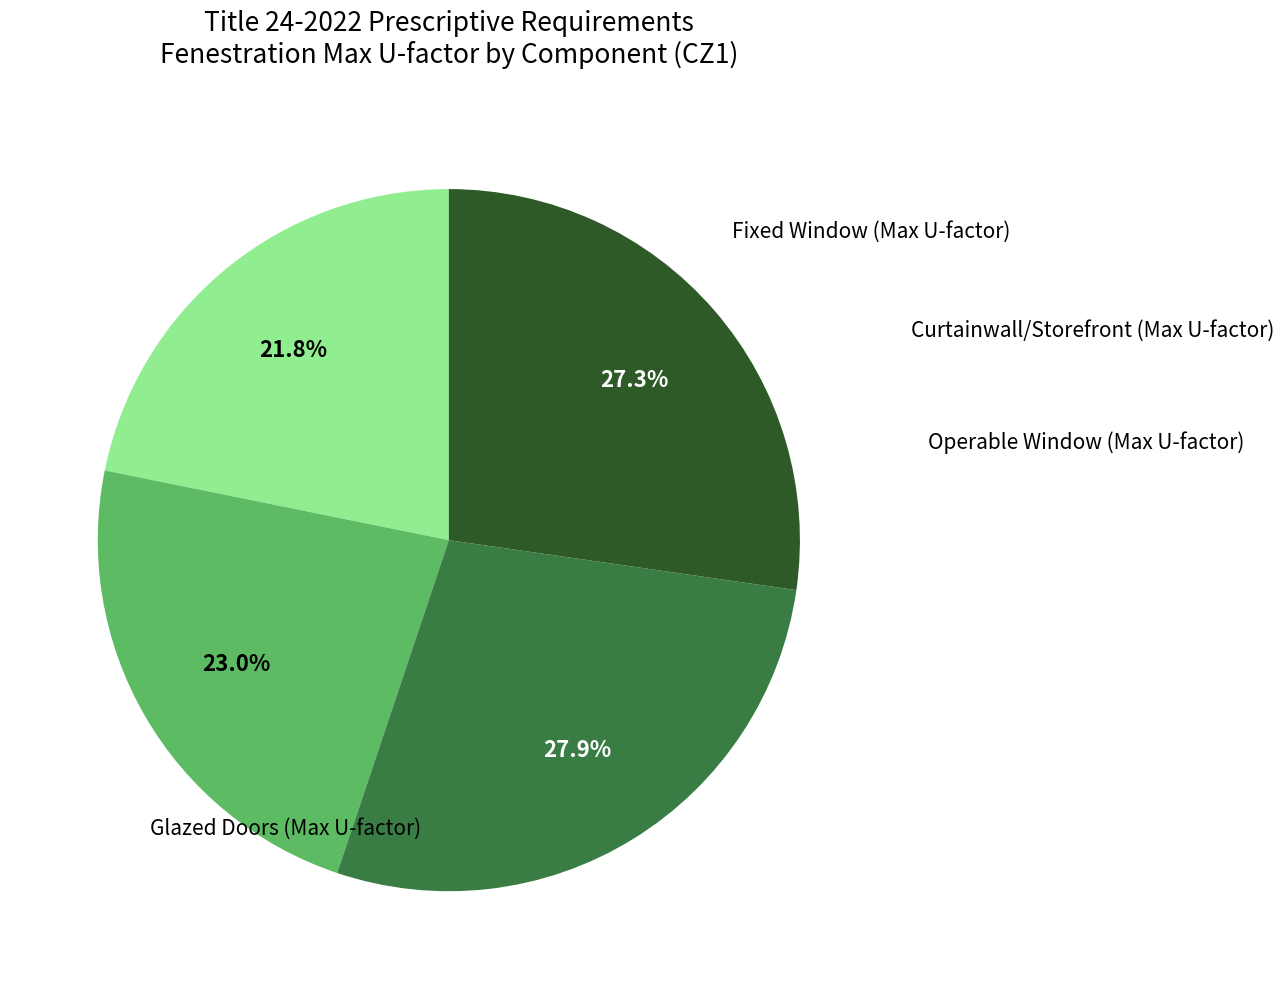

How many slices are in this pie chart?

4